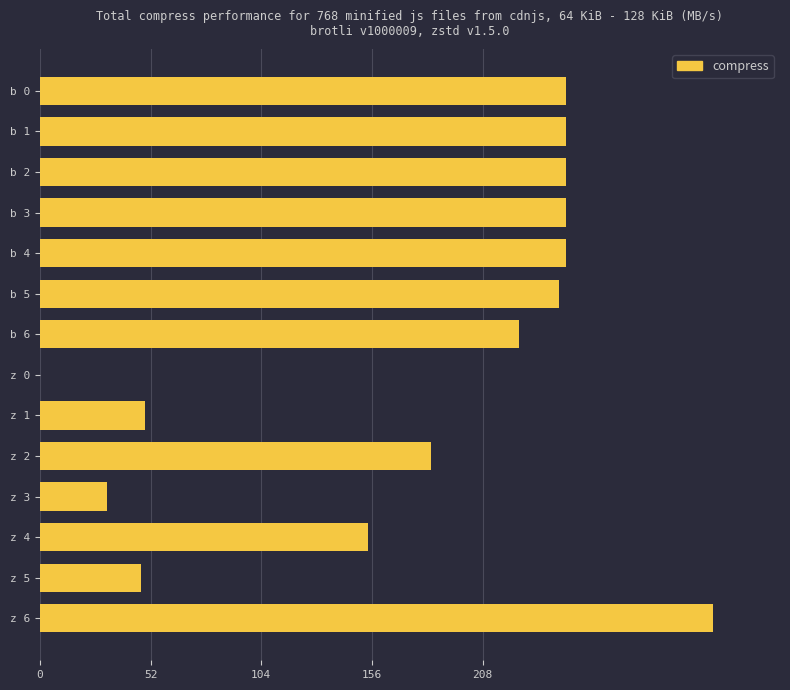

Reading top to bottom, extract all data points from this chart.

b 0=247.1	b 1=247.1	b 2=247.1	b 3=247.1	b 4=247.1	b 5=244.1	b 6=224.9	z 0=0.0	z 1=49.2	z 2=183.7	z 3=31.6	z 4=154.0	z 5=47.5	z 6=316.1